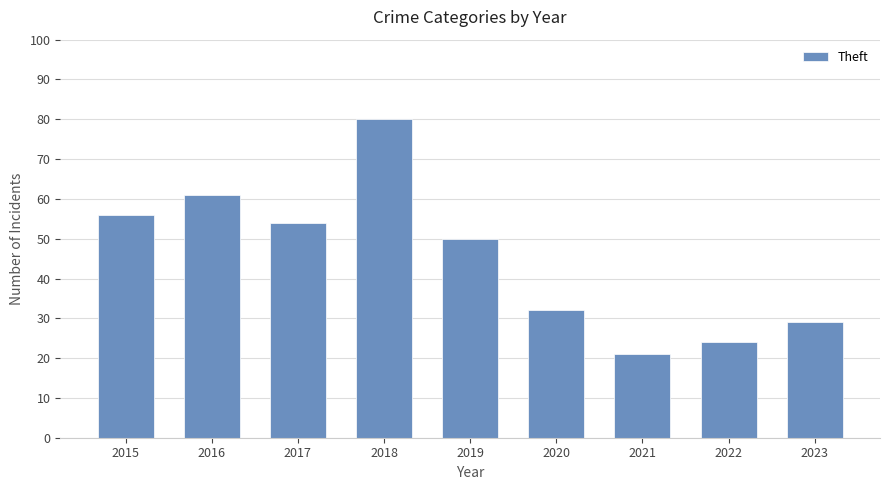

What is the value of the 6th bar from the left?

32